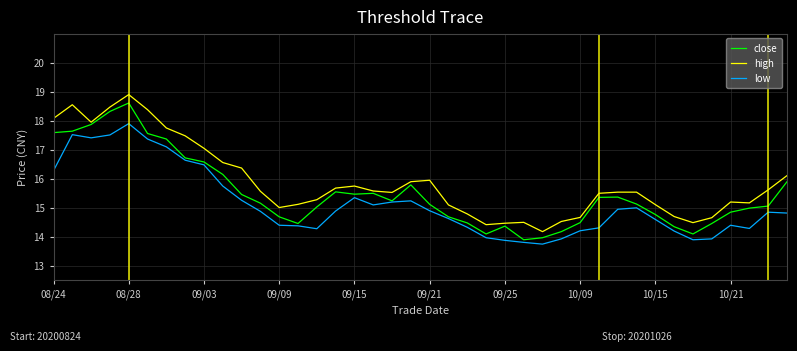

Which series has the largest total across all categories?

high